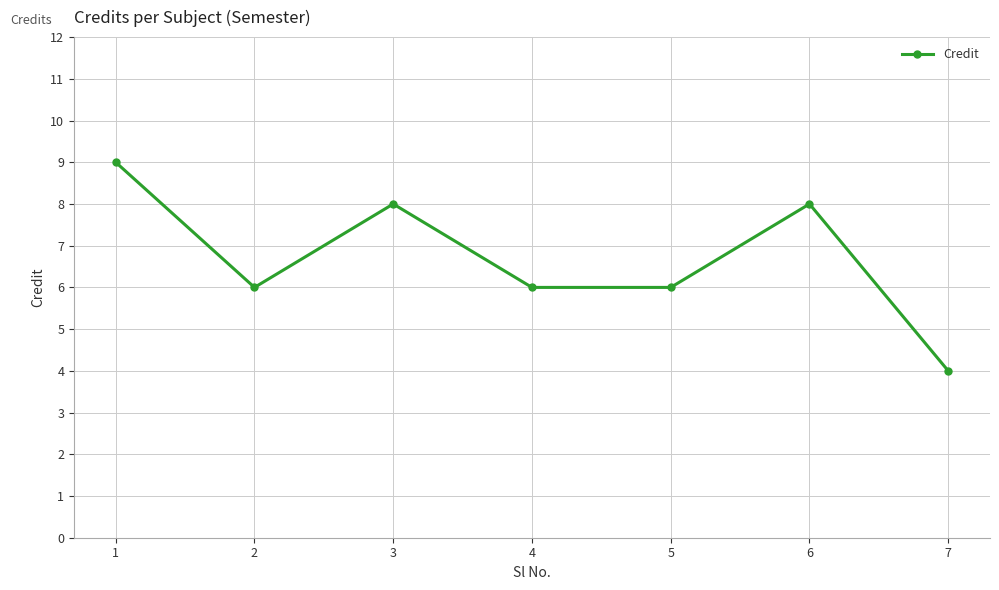

Count the number of categories in the chart.

7